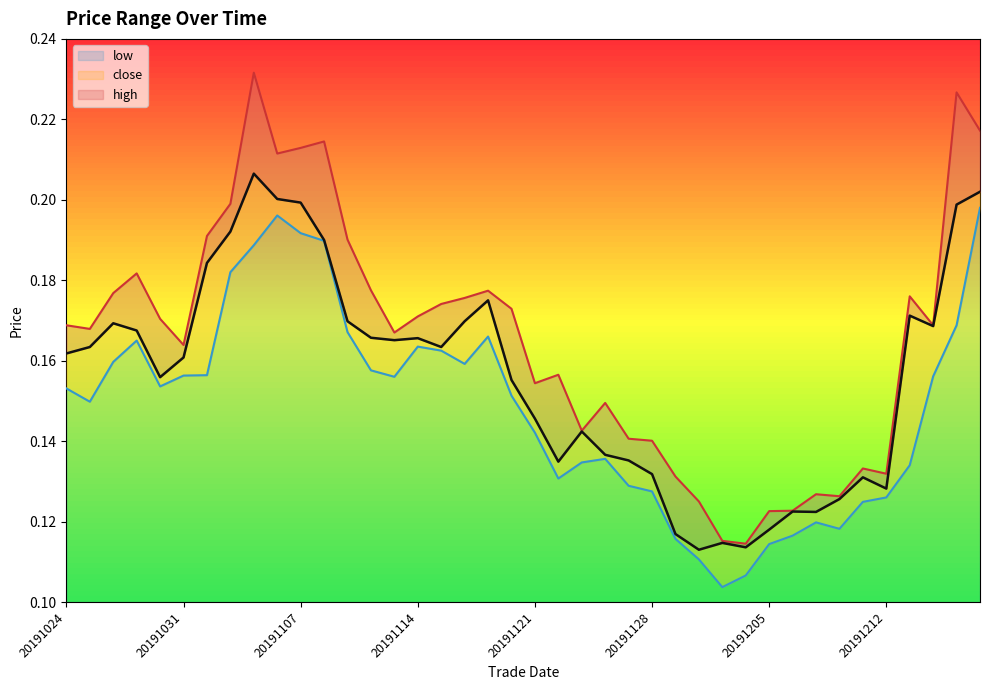

Is the value of low at 35 greater than the value of high at 29?

Yes